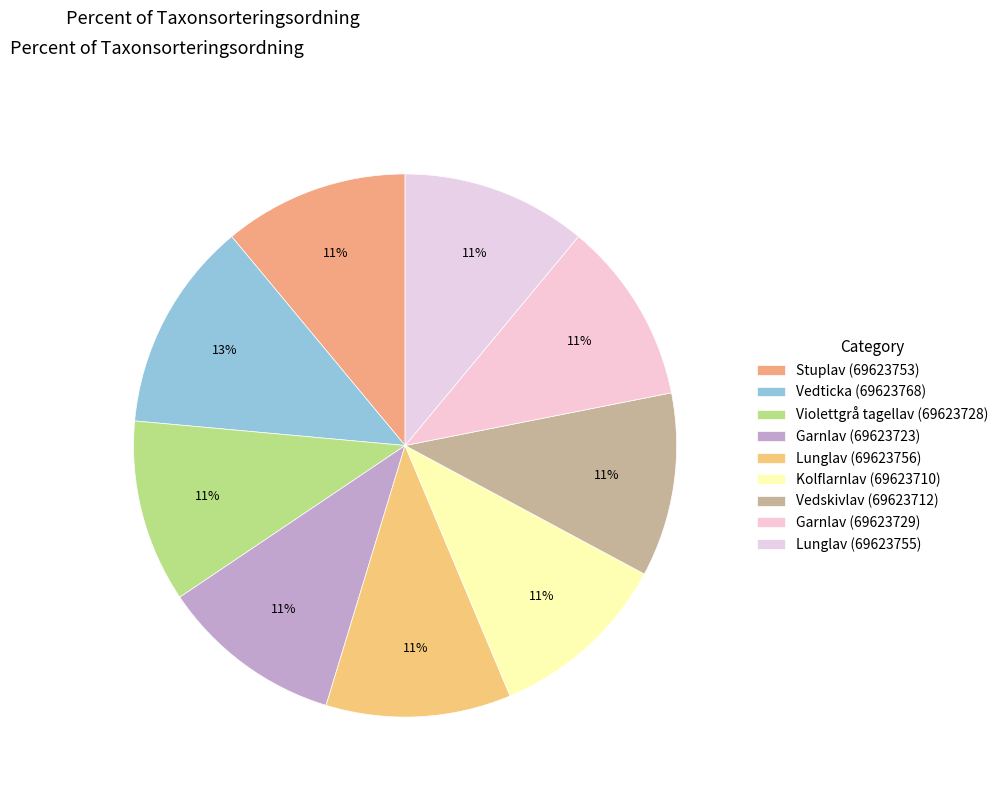

Rank the categories by value from lowest to highest.

Kolflarnlav (69623710), Garnlav (69623723), Garnlav (69623729), Violettgrå tagellav (69623728), Vedskivlav (69623712), Lunglav (69623756), Lunglav (69623755), Stuplav (69623753), Vedticka (69623768)